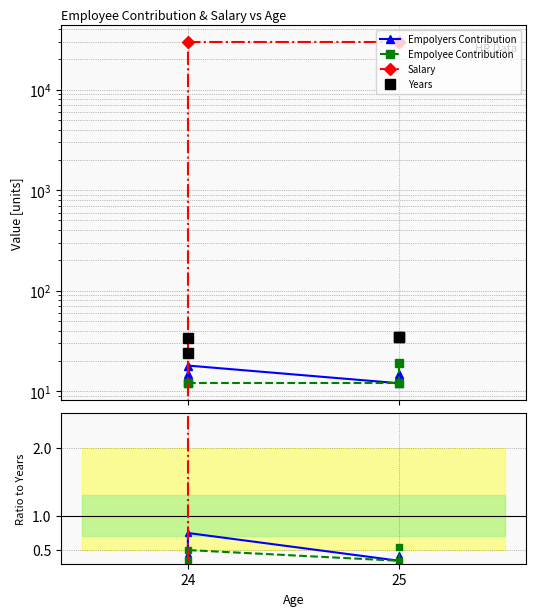

Does the chart have visible grid lines?

Yes